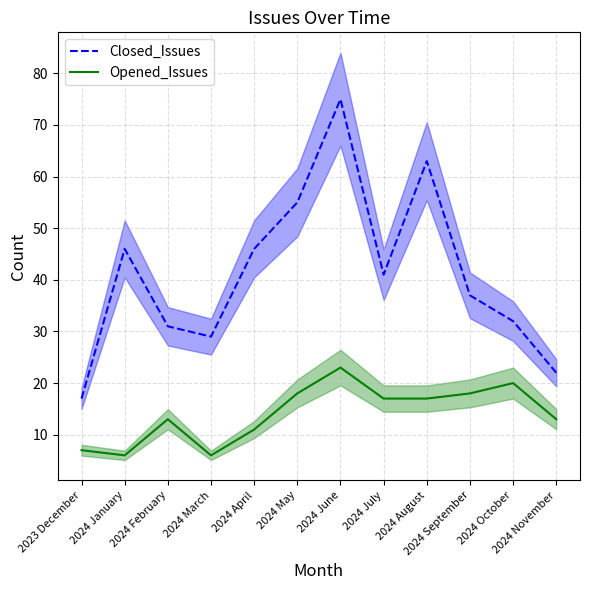

True or false: Closed_Issues has a value of 41 at 2024 July.

True